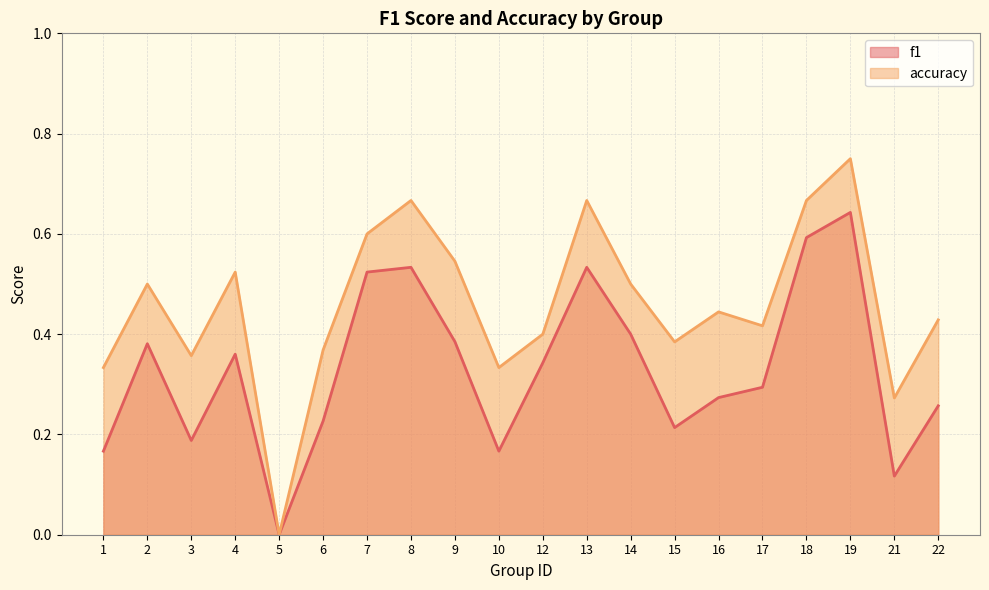

What is the value of the f1 point at the 16th from the left?

0.3